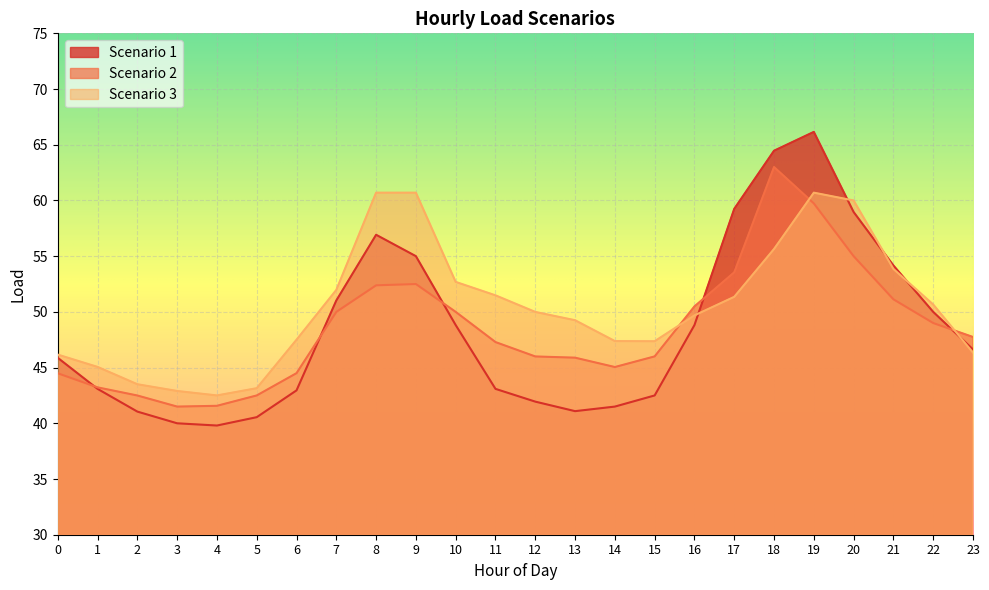

Rank the categories by Scenario 1 value from highest to lowest.

19, 18, 17, 20, 8, 9, 21, 7, 22, 10, 16, 23, 0, 1, 11, 6, 15, 12, 14, 13, 2, 5, 3, 4